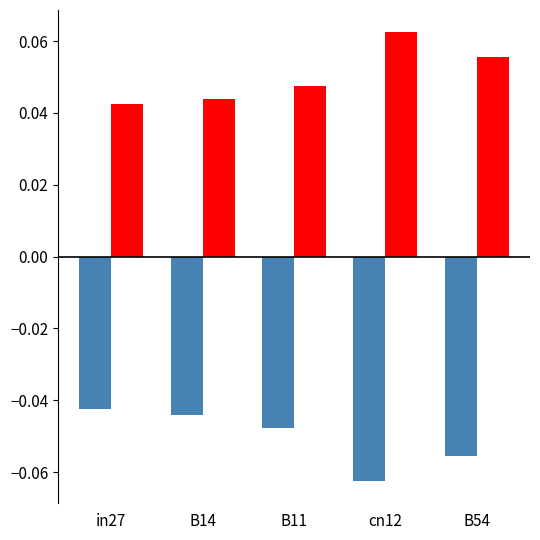

At which category does the chart reach its minimum across all series?

cn12